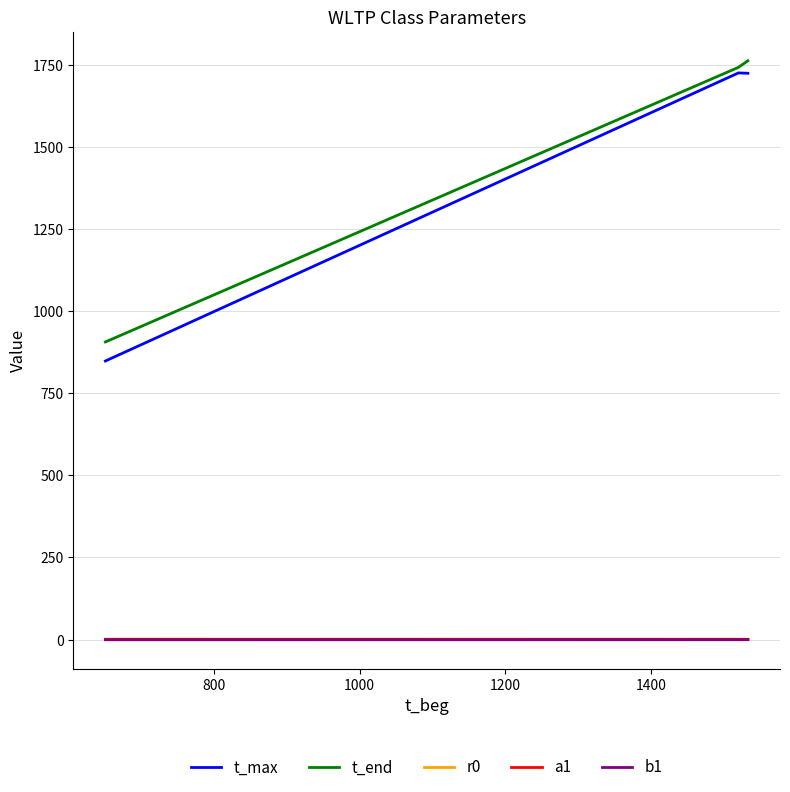

What is the average value of the b1 series?

-0.6